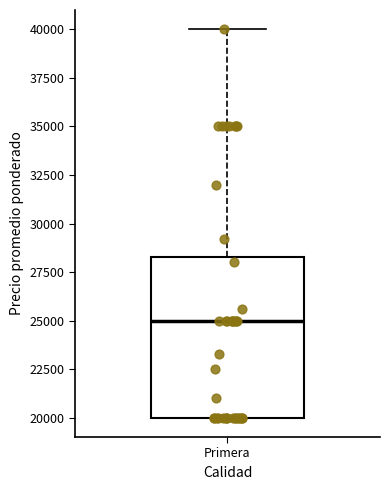

Transcribe this box plot: give where the median line is, the range the box spans, and where the two whiskers end, as read against the y-axis. The values are not printed on the chart, so give them approximately, as read against the axis.

median 25000, box 20000 to 28500, whiskers 20000 to 40000